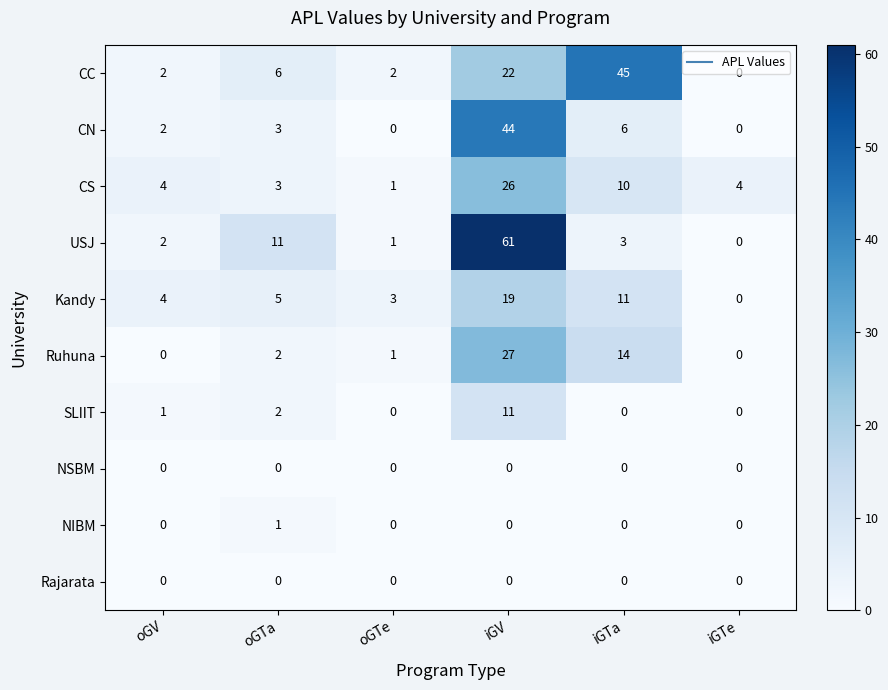

Count the number of categories in the chart.

6